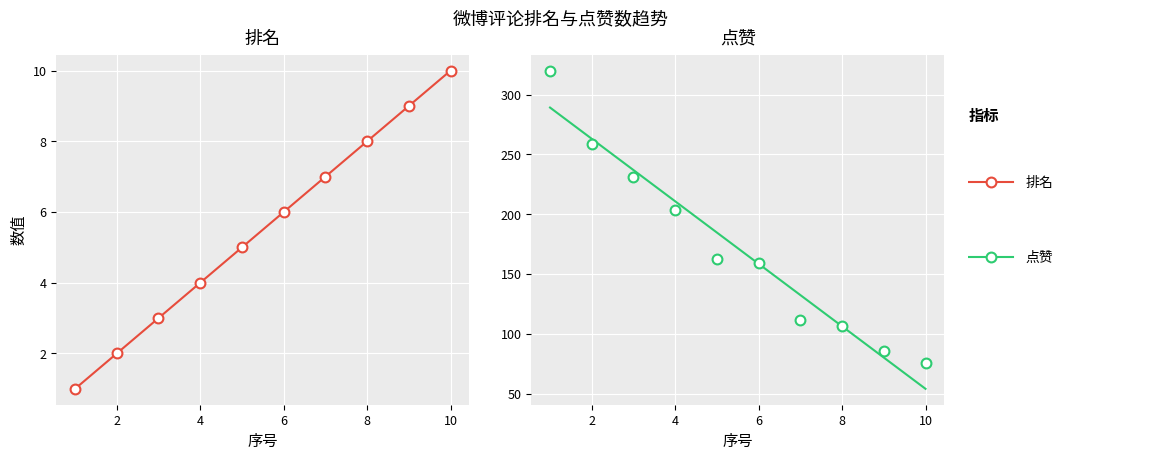

Which series reaches the maximum Y coordinate?

点赞